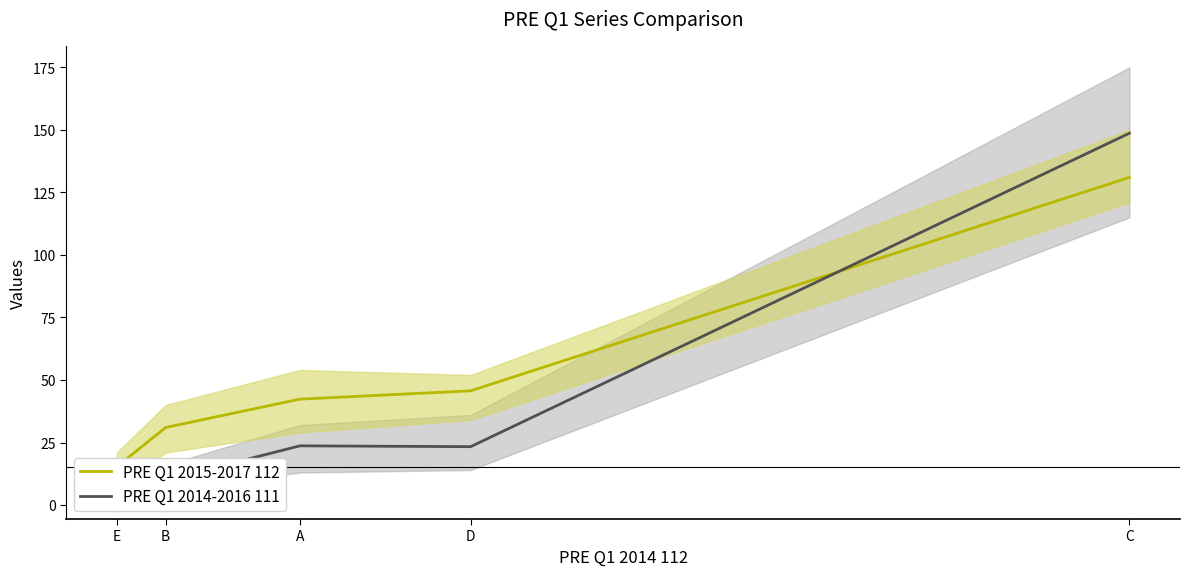

Reading left to right, transcribe all the data shown in this chart.

PRE Q1 2015-2017 112: 15.3	31.0	42.3	45.7	131.0
PRE Q1 2014-2016 111: 4.3	10.0	23.7	23.3	148.7